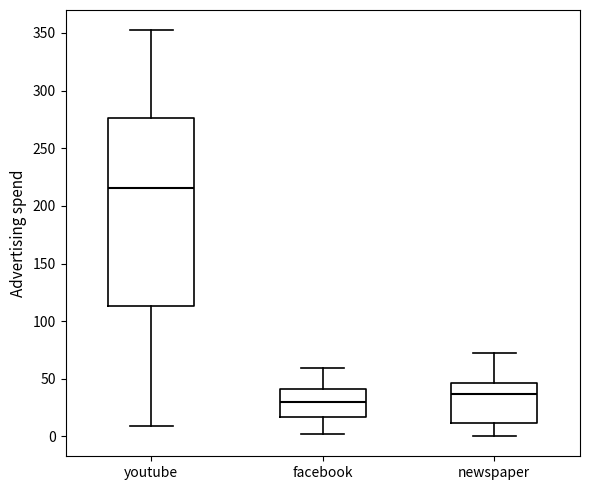

Which box has the lowest median line?

facebook